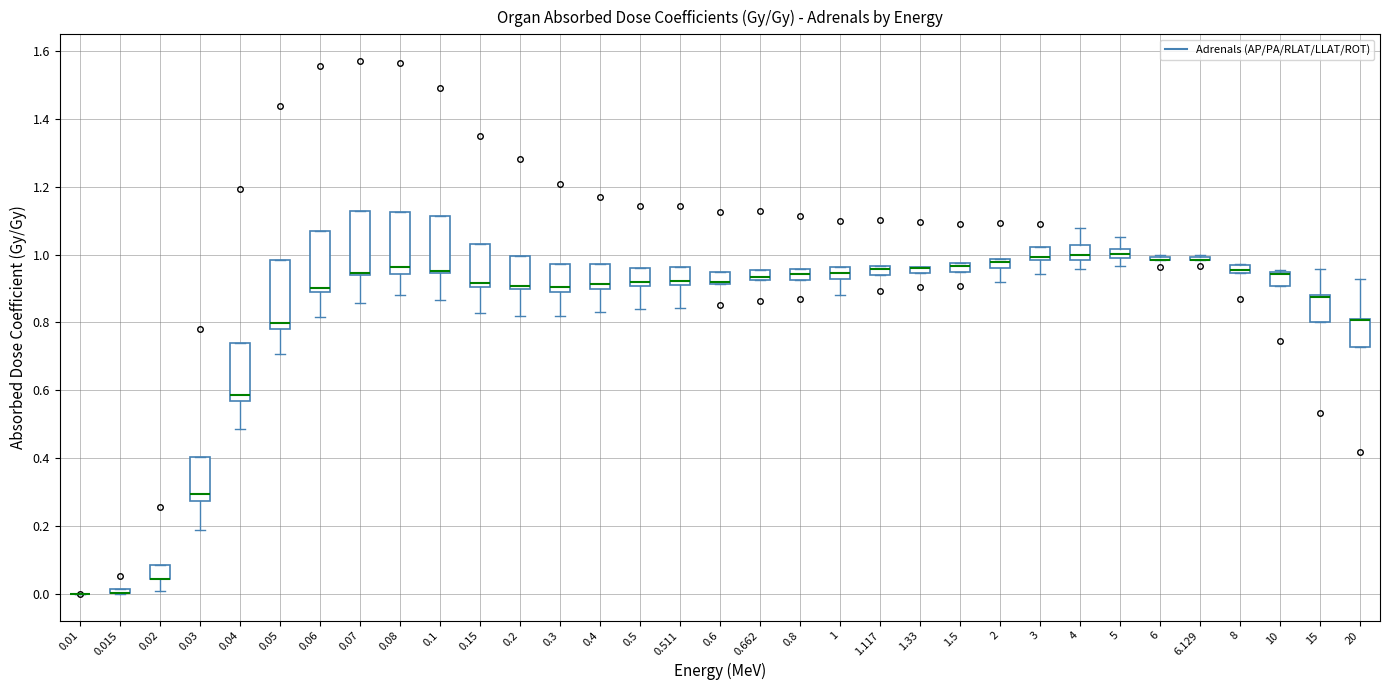

Where is the upper edge of the box at x = 1 on the y-axis? The values are not printed on the chart, so give them approximately, as read against the axis.

0.96